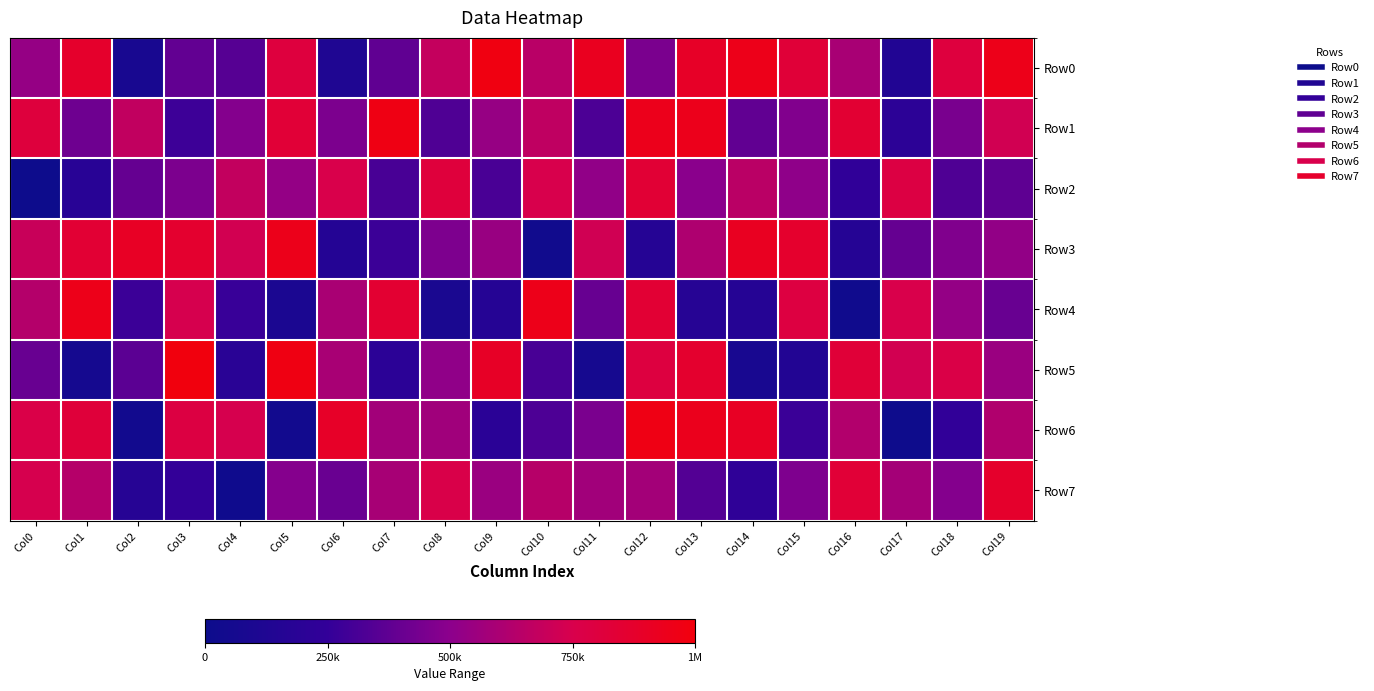

Which has a higher value, Col3 or Col16?

Col16